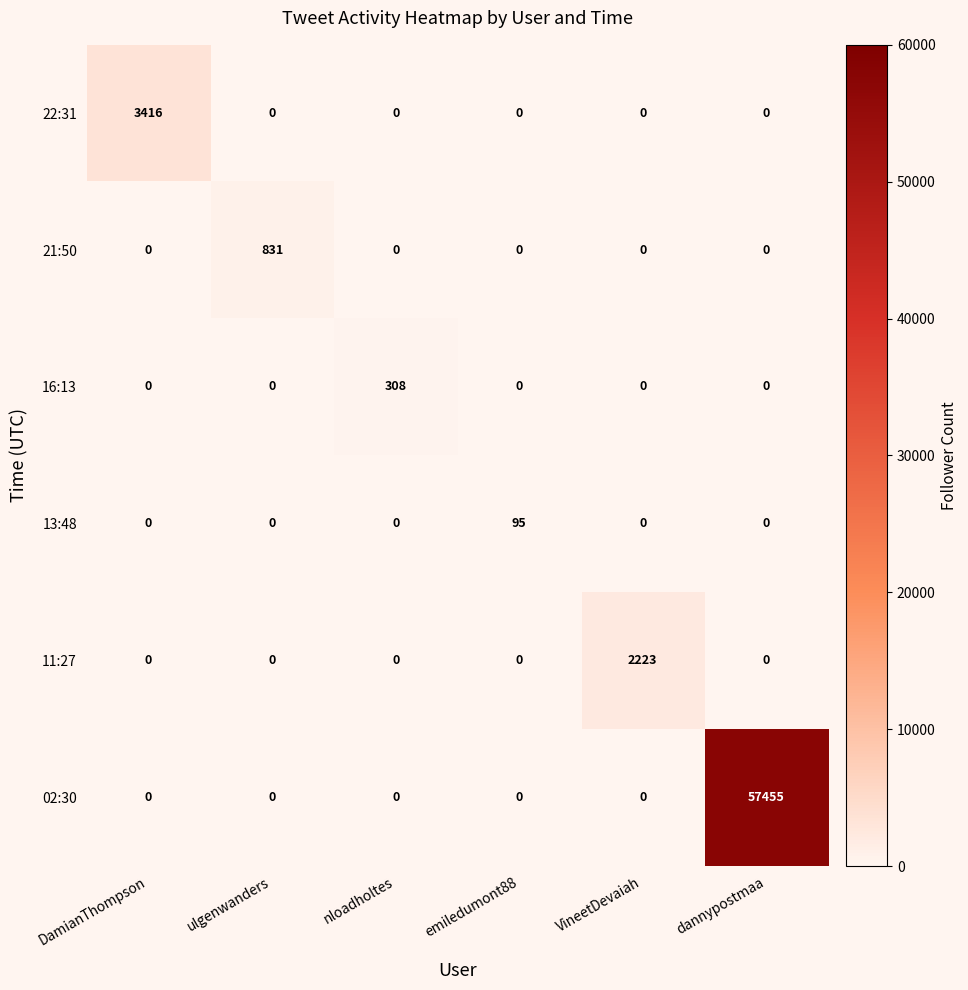

What is the greatest value displayed?

57455